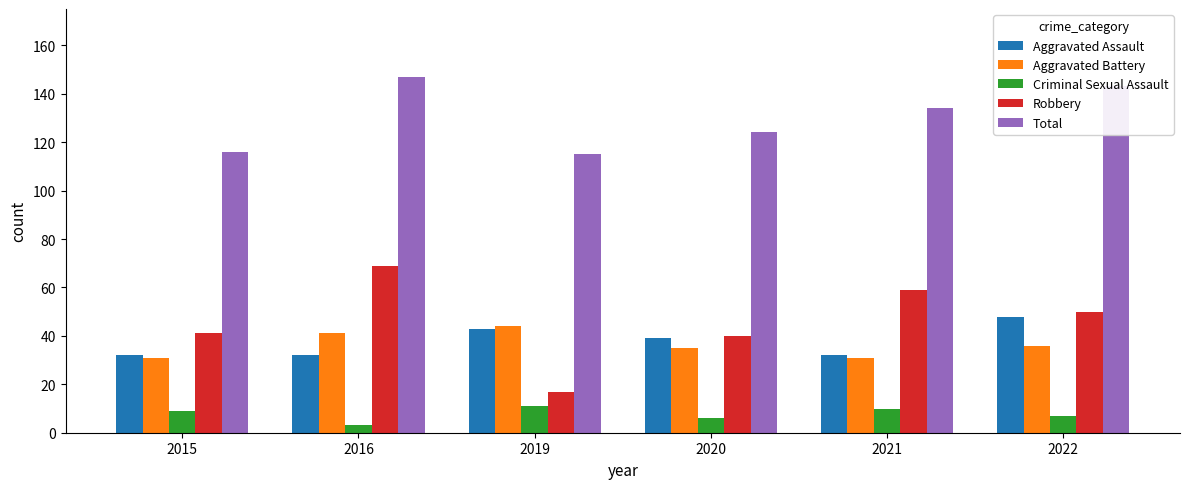

Which category has the lowest value across all series?

2016